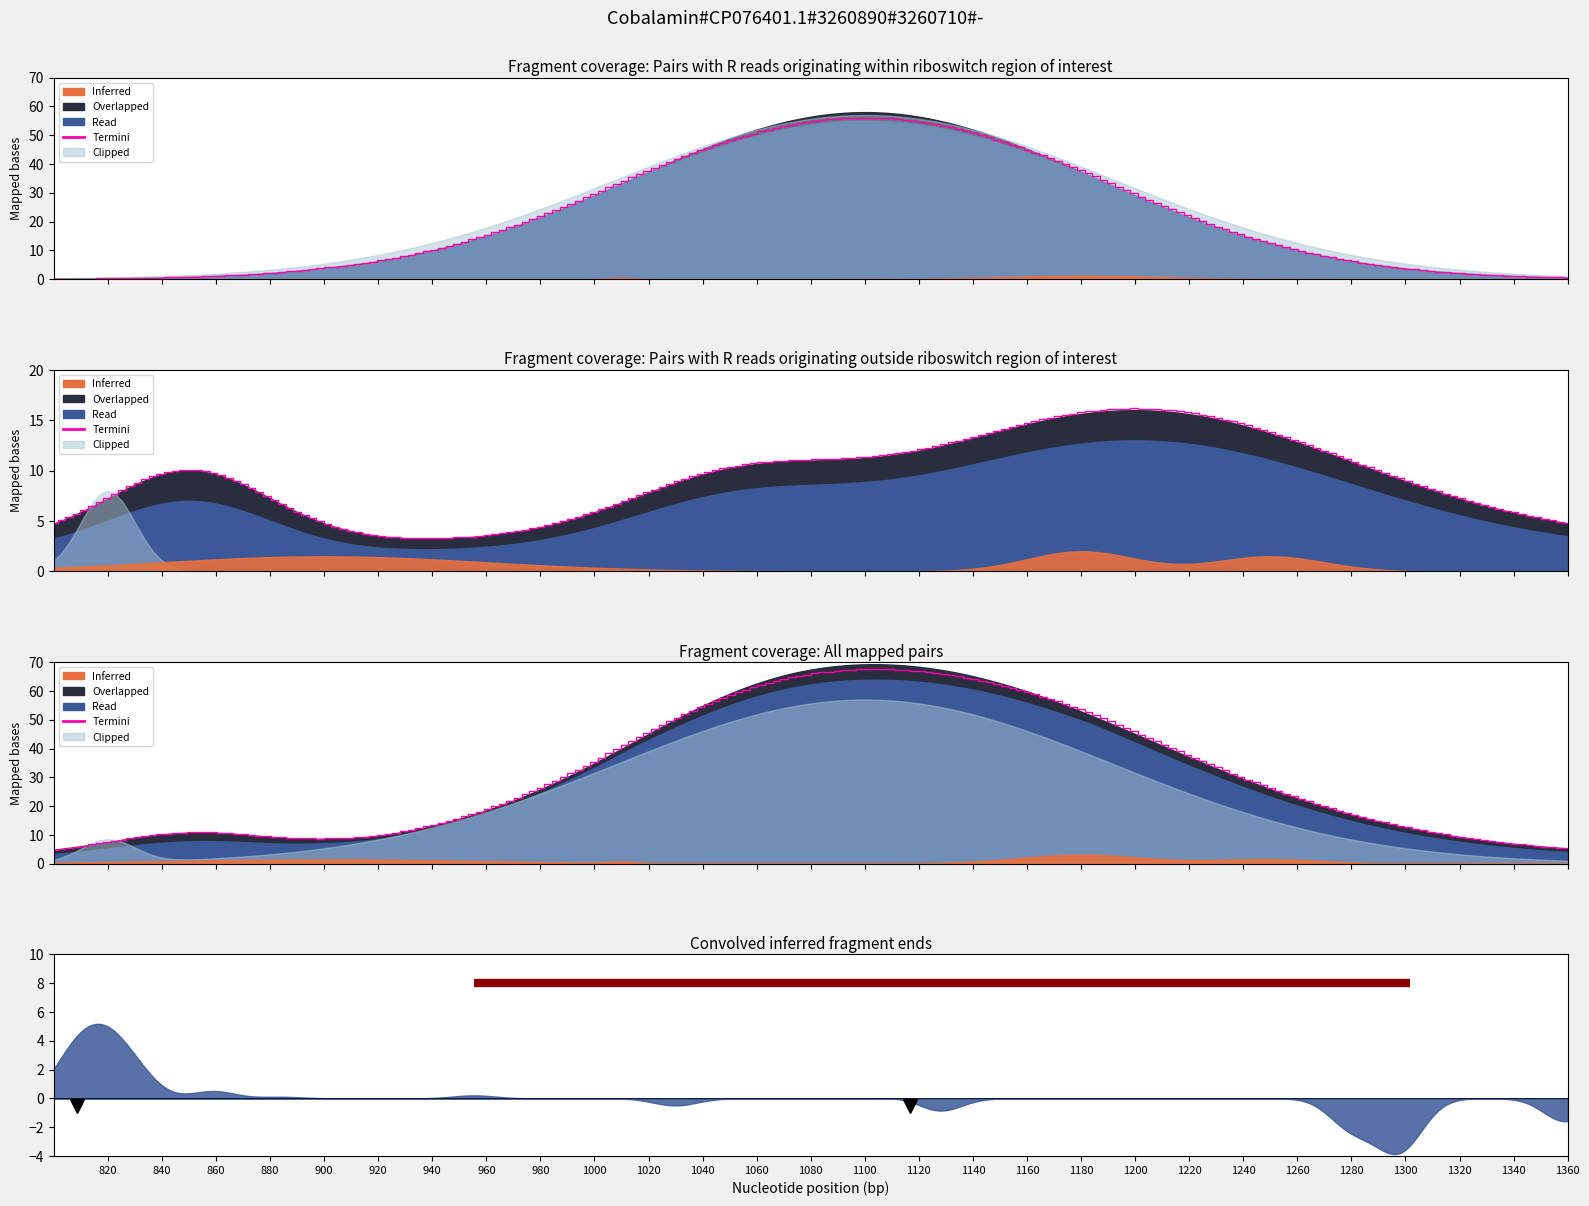

True or false: Inferred and Termini cross at least once.

False